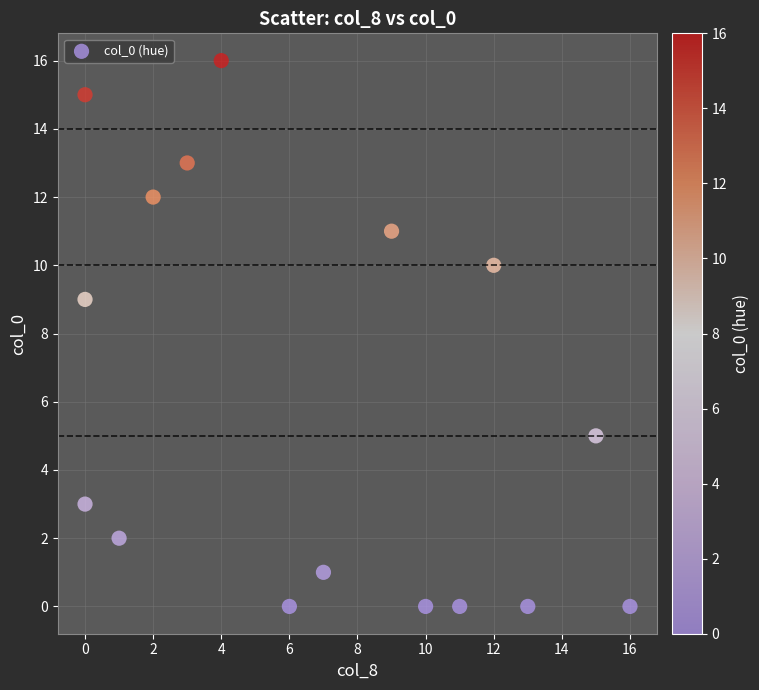

What is the range of X values (max minus min)?

16